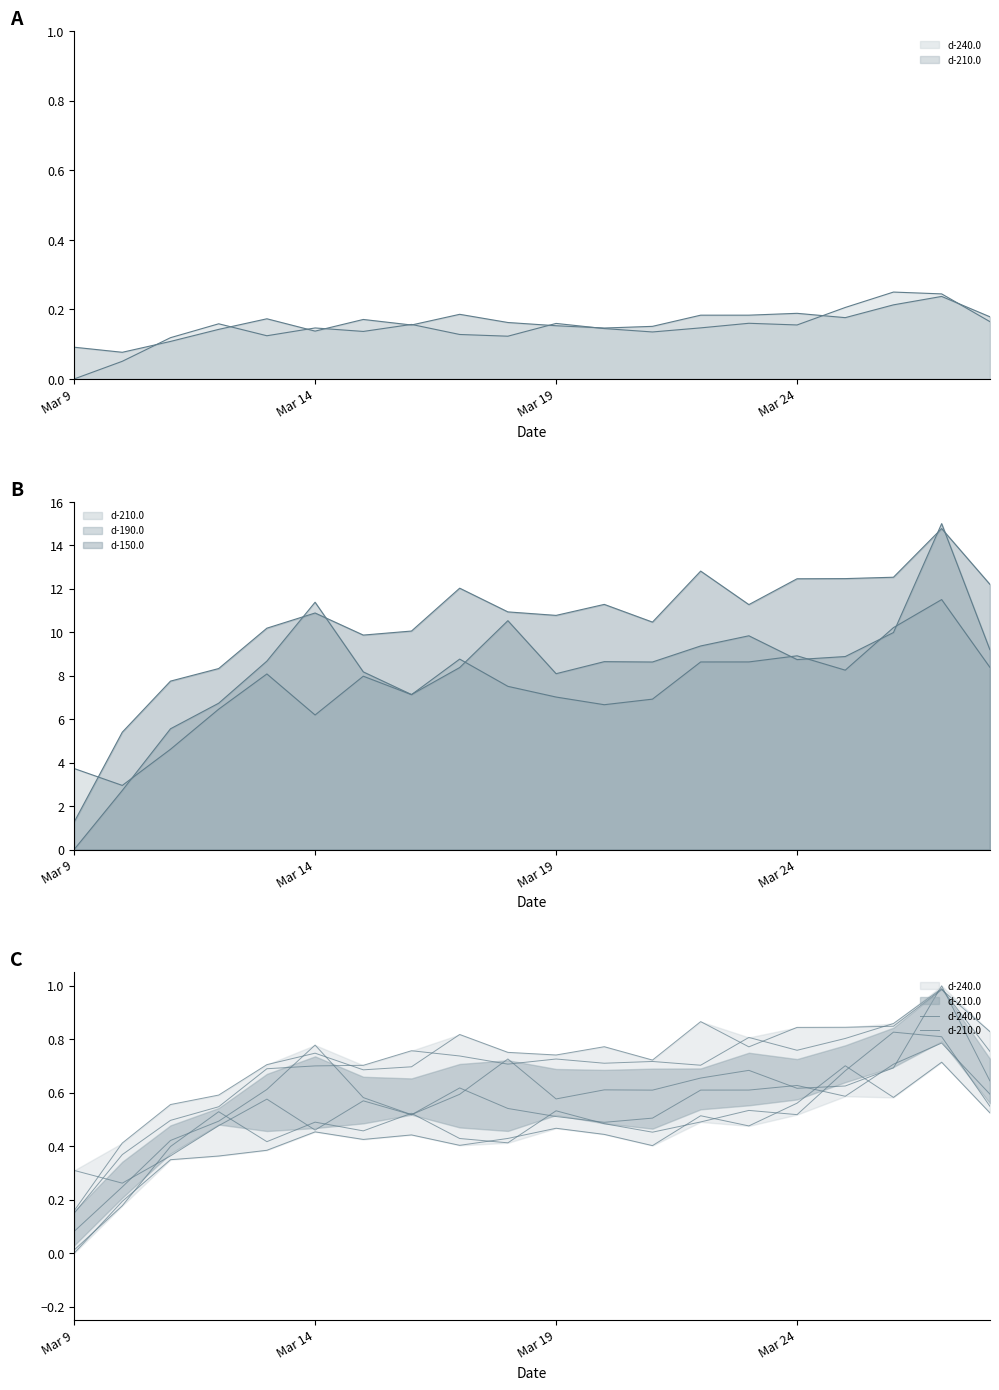

What is the value of the d-240.0 point at the 5th from the left?

0.4